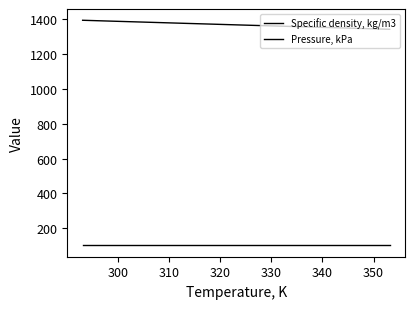

Reading left to right, extract all data points from this chart.

Specific density, kg/m3: 1393.9	1389.4	1385.0	1380.6	1376.2	1371.9	1367.5	1363.2	1359.0	1354.7	1350.5	1346.3	1342.1
Pressure, kPa: 101.3	101.3	101.3	101.3	101.3	101.3	101.3	101.3	101.3	101.3	101.3	101.3	101.3